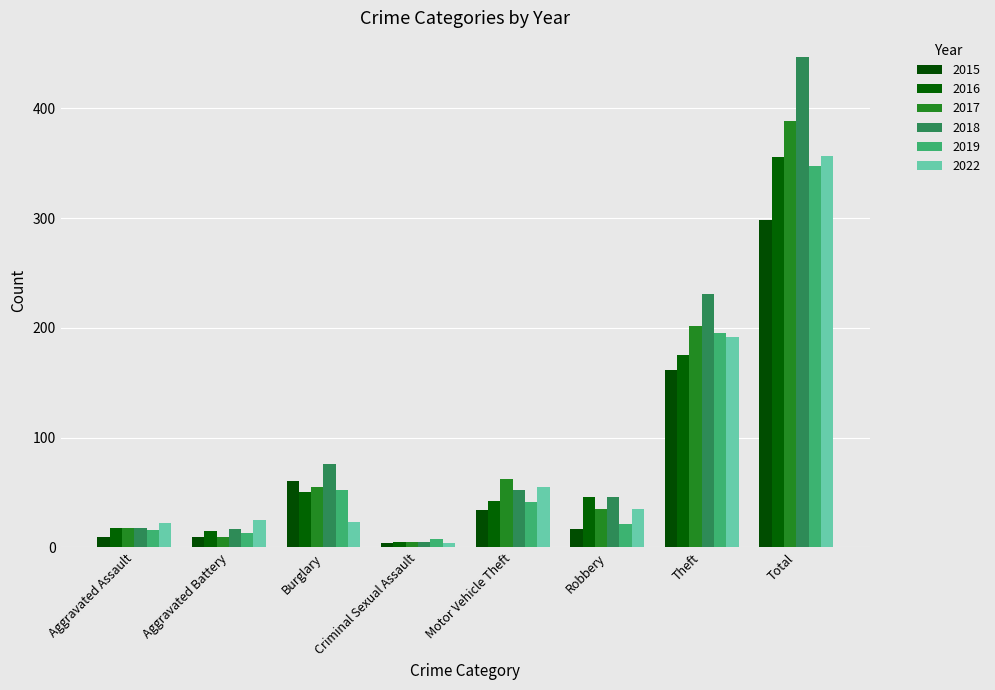

Which series has the largest range (max minus min)?

2018